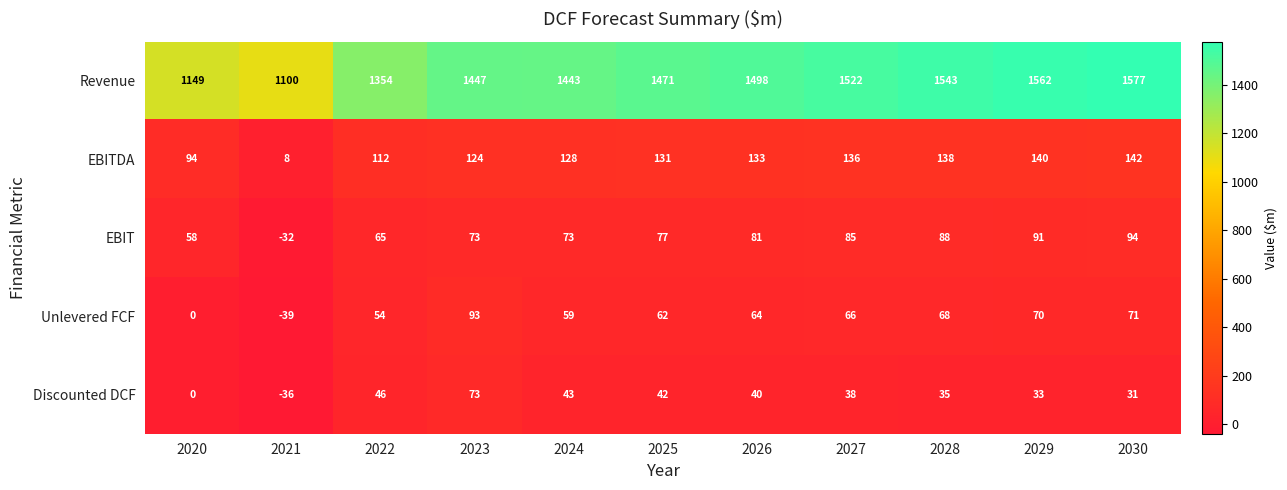

How many categories are shown in the chart?

11